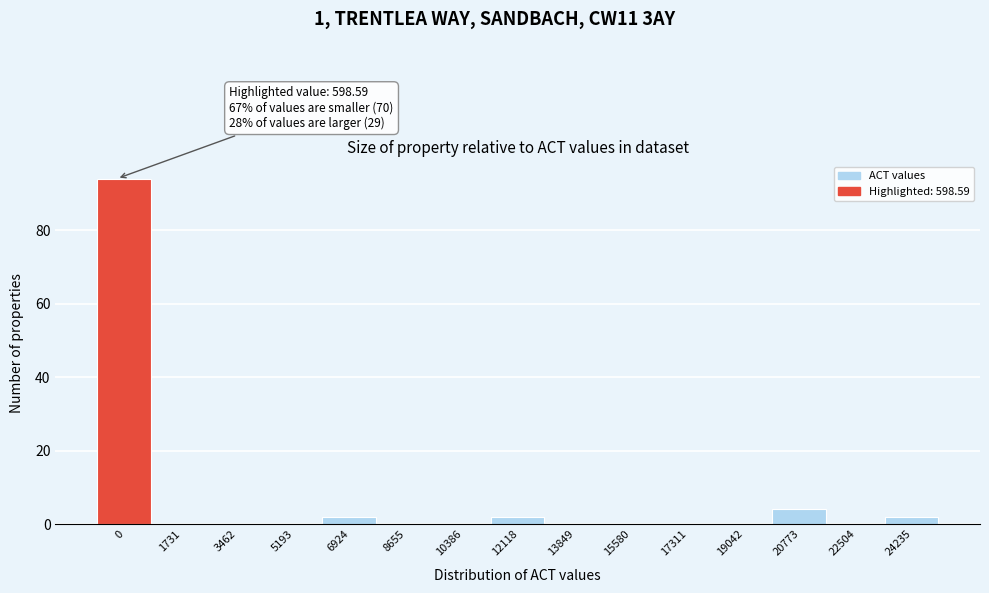

Reading left to right, transcribe all the data shown in this chart.

0=94	1731=0	3462=0	5193=0	6924=2	8655=0	10386=0	12118=2	13849=0	15580=0	17311=0	19042=0	20773=4	22504=0	24235=2